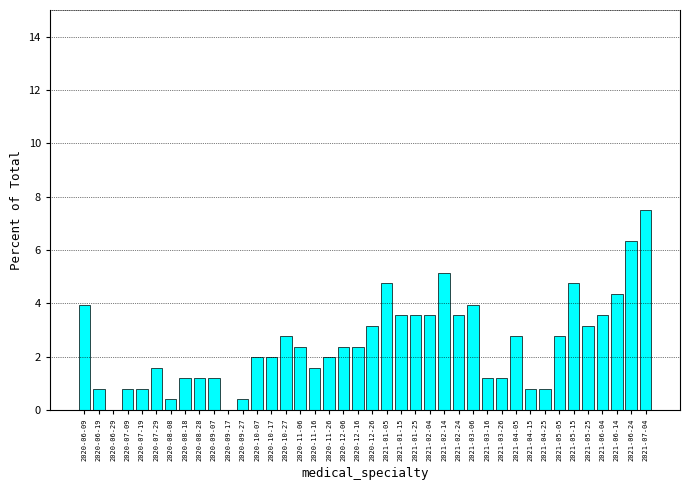

Which has a higher value, 2021-01-25 or 2020-06-29?

2021-01-25